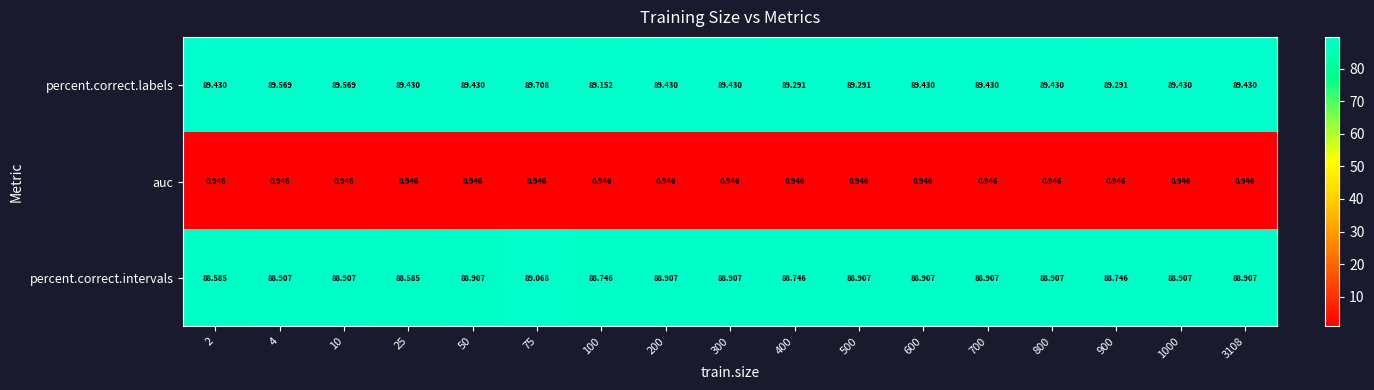

Which series has the largest range (max minus min)?

percent.correct.labels